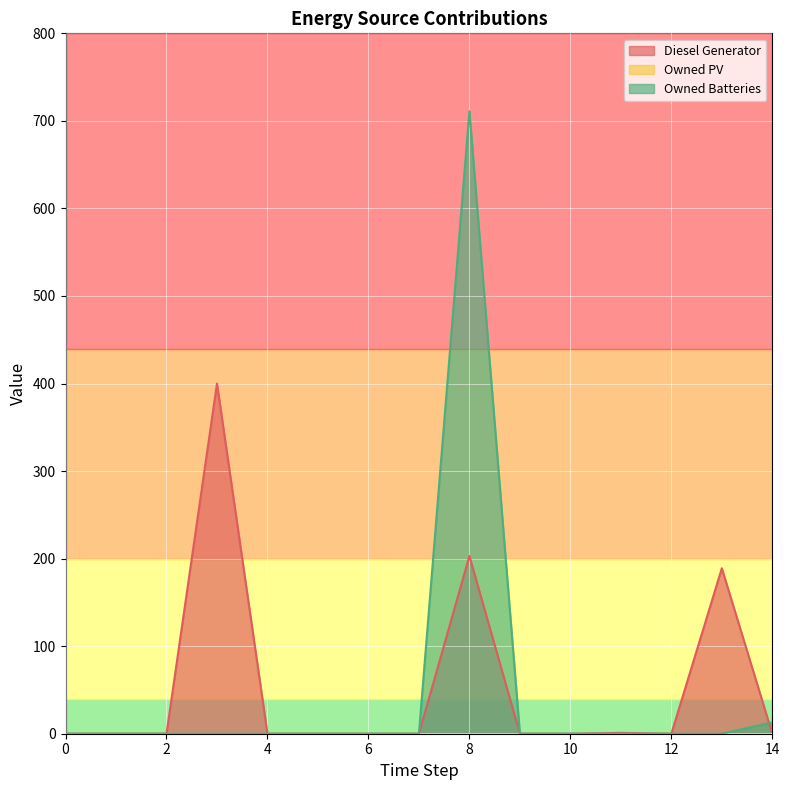

How many intersections are there between Owned Batteries and Diesel Generator?

1